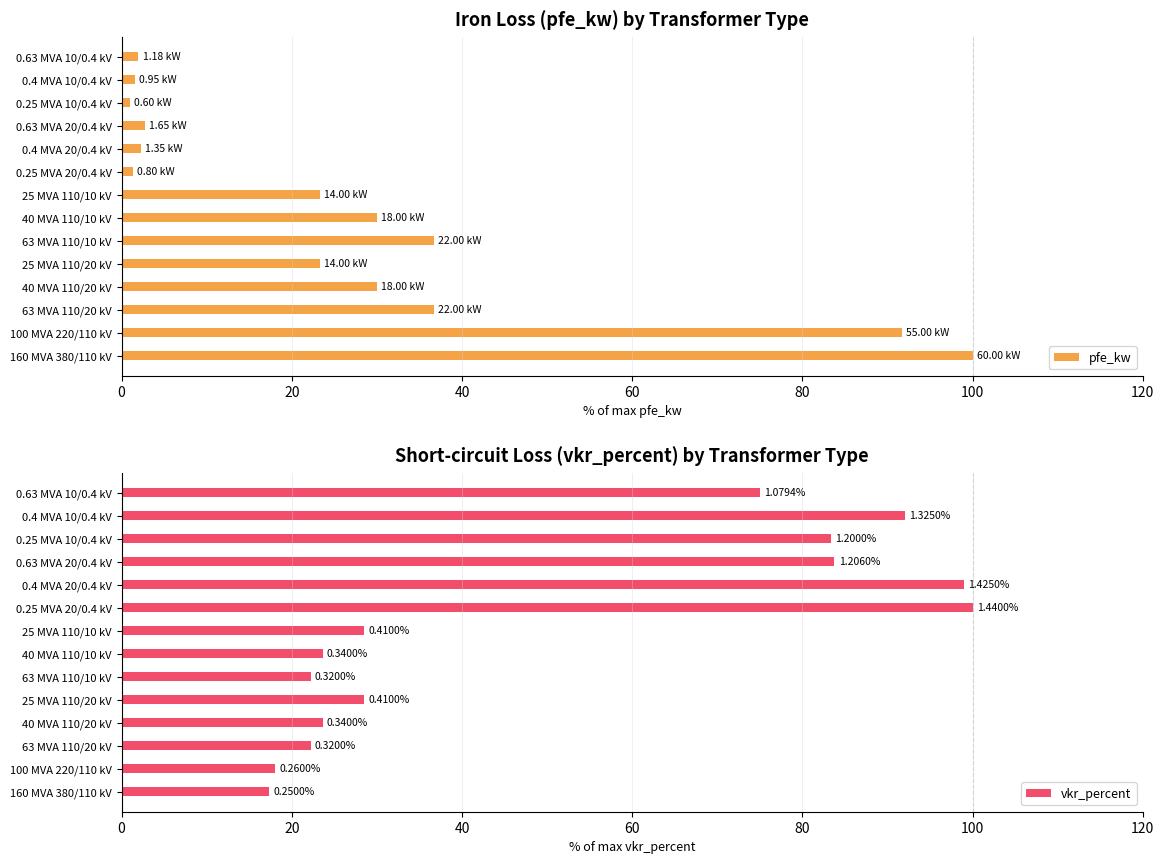

List the series in order of their overall mean, lowest first.

pfe_kw, vkr_percent